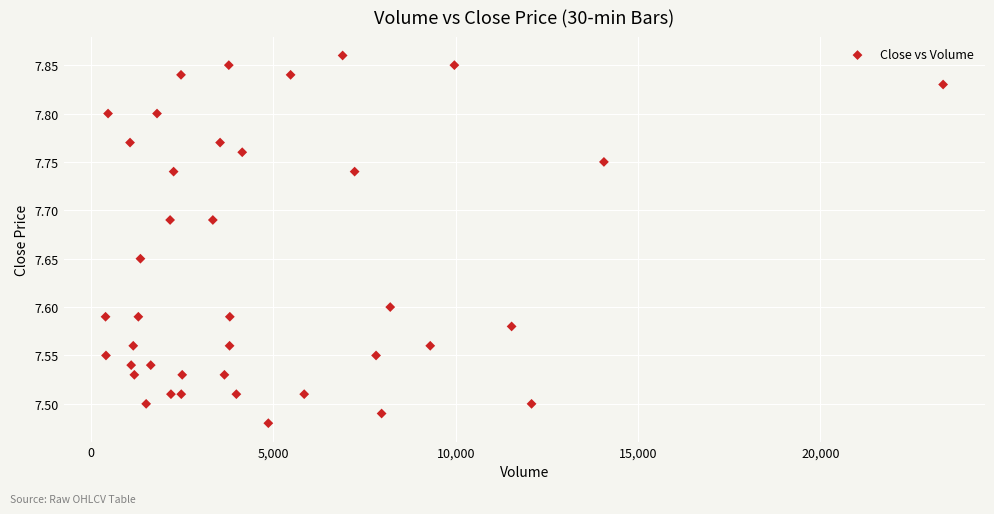

What is the range of Y values (max minus min)?

0.4